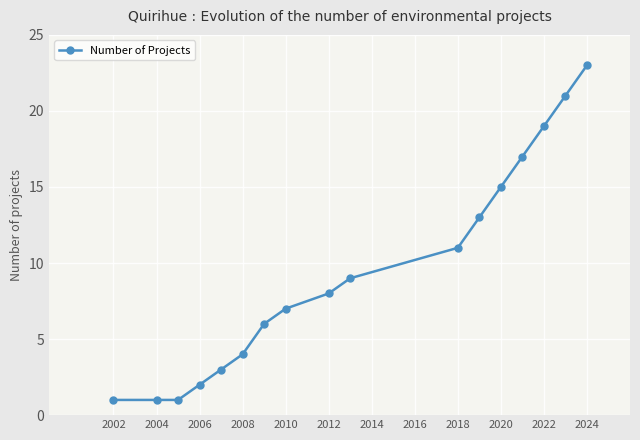

Reading left to right, extract all data points from this chart.

1	1	1	2	3	4	6	7	8	9	11	13	15	17	19	21	23